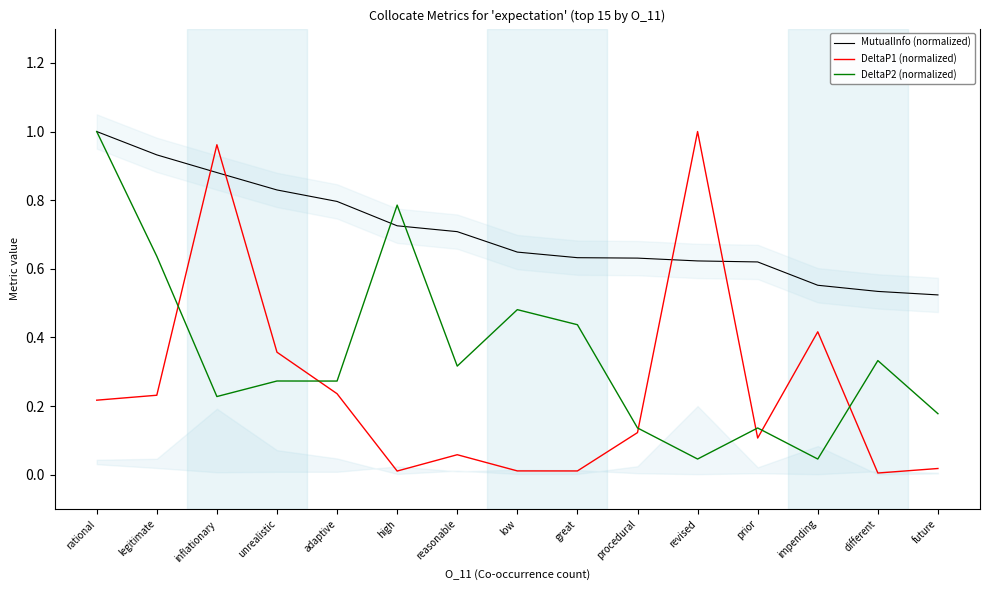

Rank the series by their maximum value, from lowest to highest.

MutualInfo (normalized), DeltaP1 (normalized), DeltaP2 (normalized)